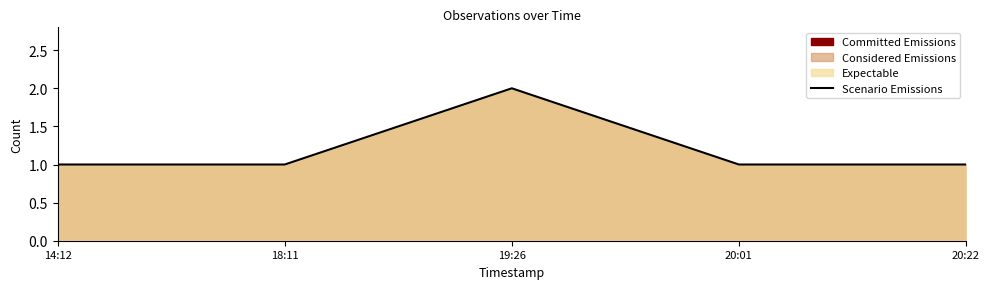

At which label is the value closest to 1?

14:12